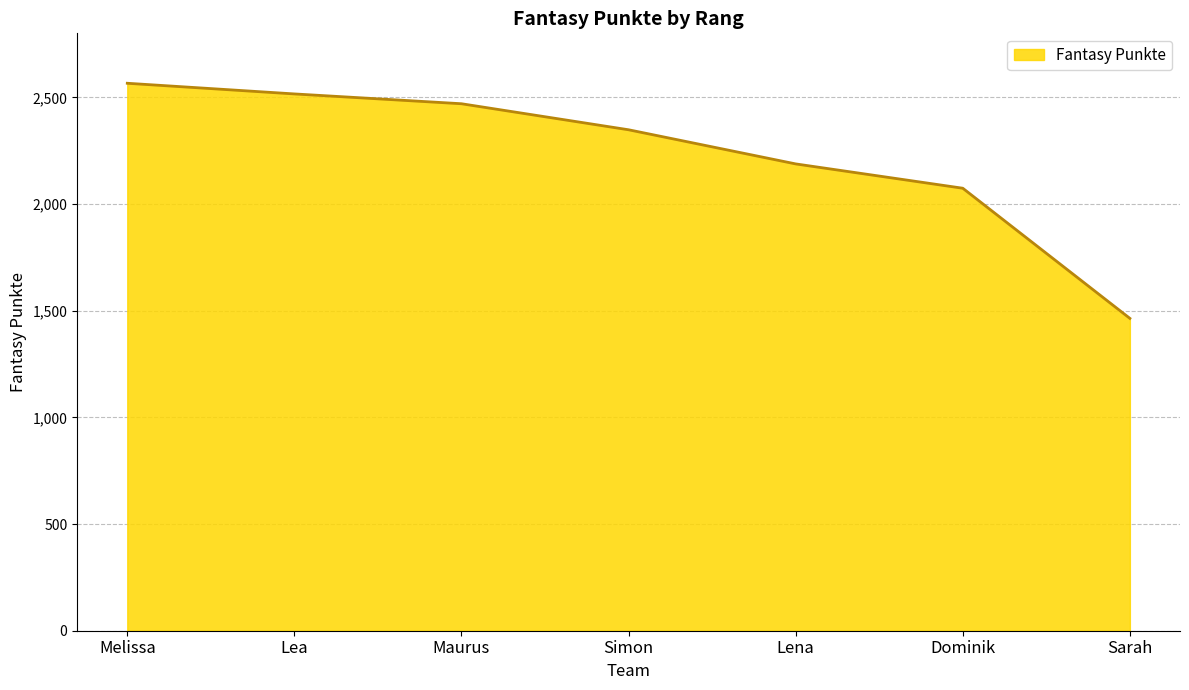

What is the difference between the second highest and second lowest values?

442